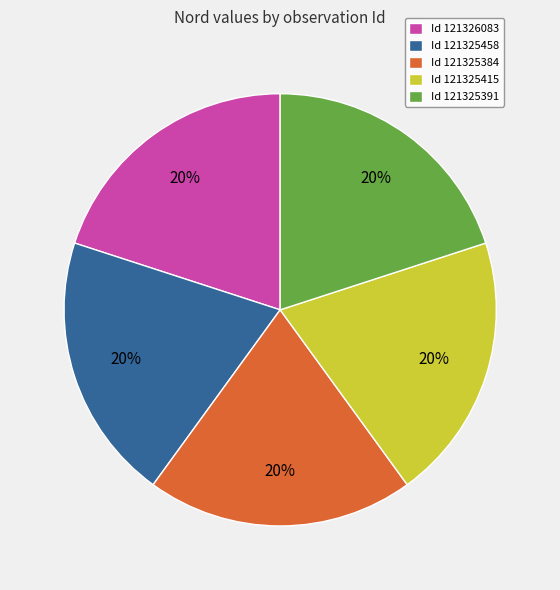

To the nearest percent, what portion does Id 121325384 represent?

20%